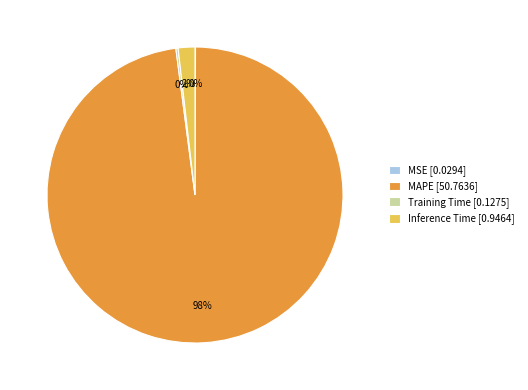

Which slice is the largest?

MAPE